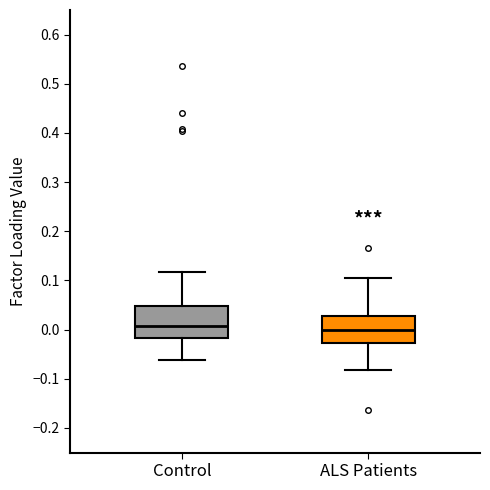

Comparing the boxes themselves (not the whiskers), which one is the tallest?

Control